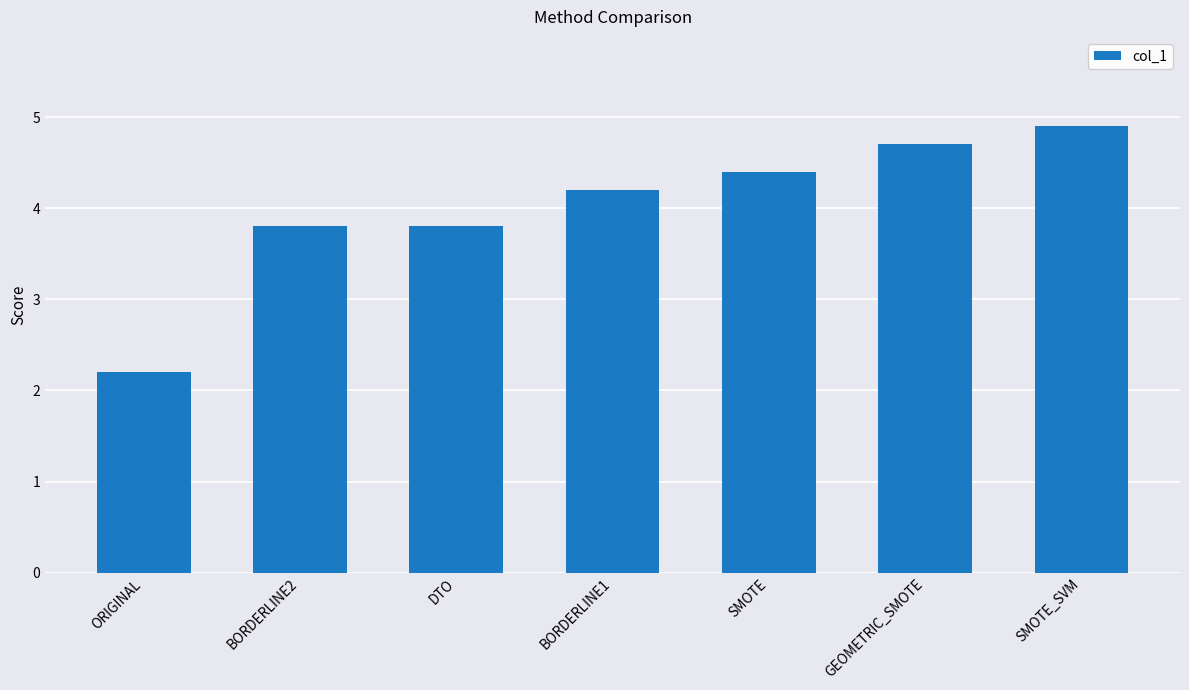

Reading left to right, what are all the values shown in this chart?

ORIGINAL=2.2	BORDERLINE2=3.8	DTO=3.8	BORDERLINE1=4.2	SMOTE=4.4	GEOMETRIC_SMOTE=4.7	SMOTE_SVM=4.9